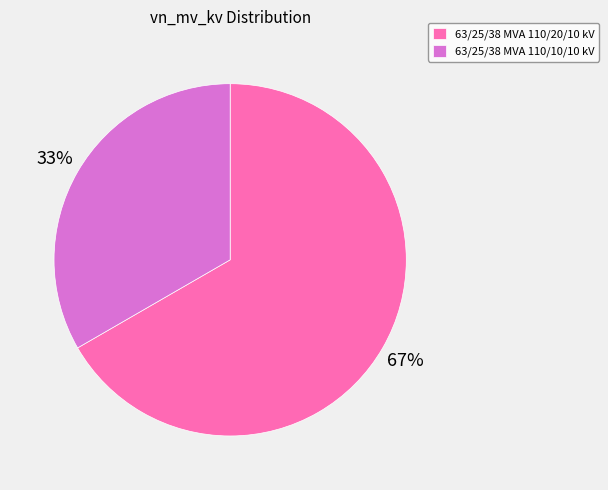

To the nearest percent, what is the combined percentage of 63/25/38 MVA 110/10/10 kV and 63/25/38 MVA 110/20/10 kV?

100%